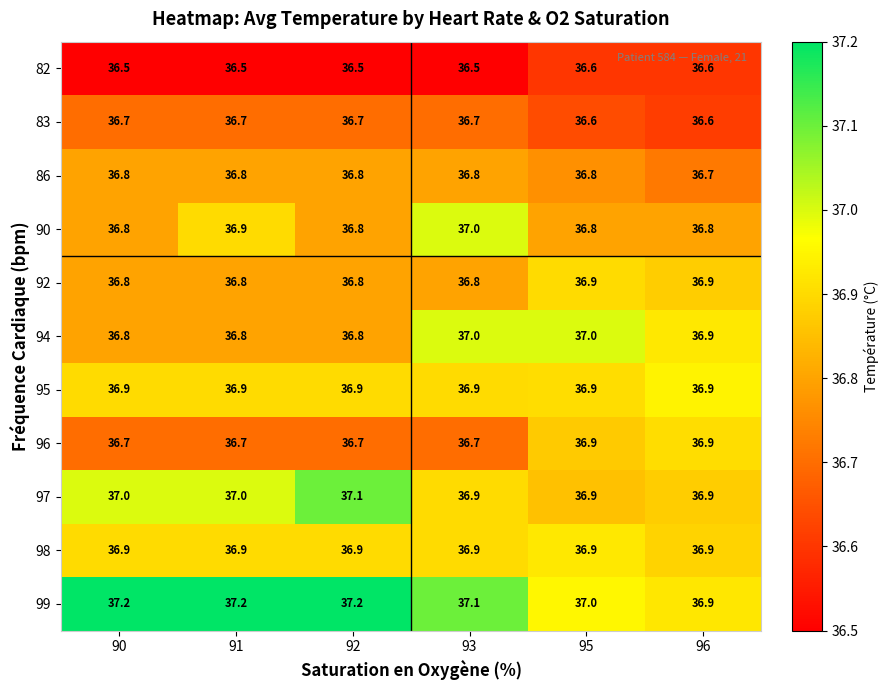

What is the difference between the highest and lowest values at 90?

0.7